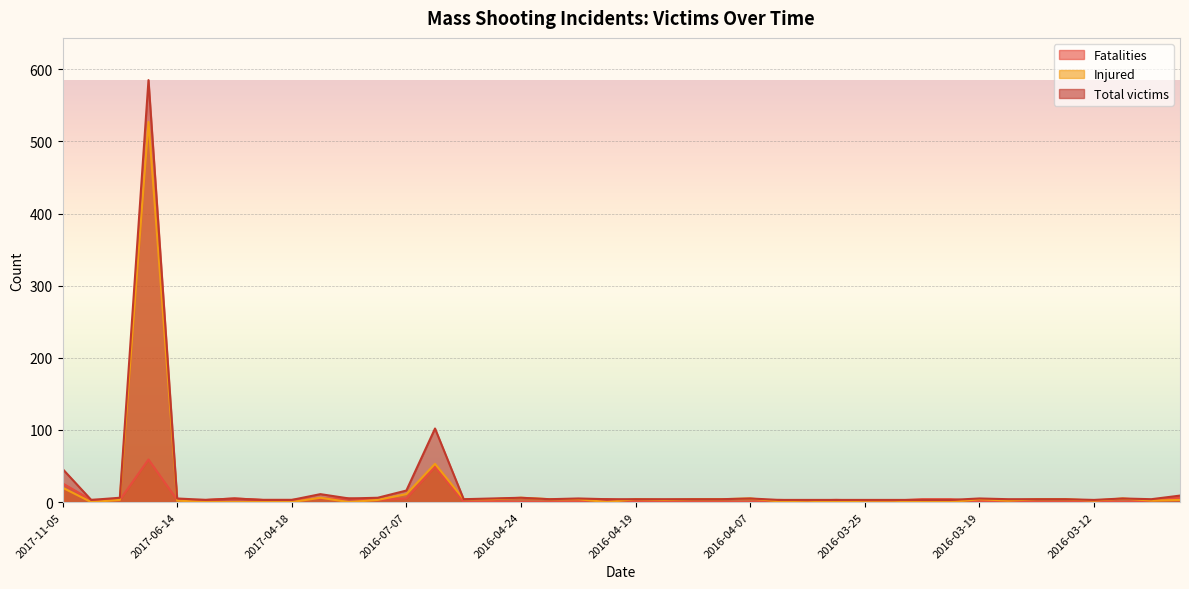

How many series are shown in this chart?

3